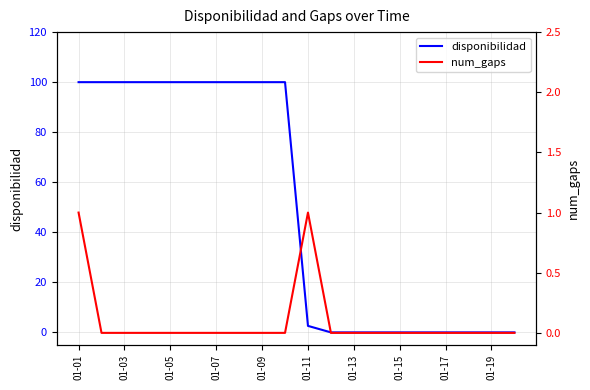

What is the average value of the num_gaps series?

0.1